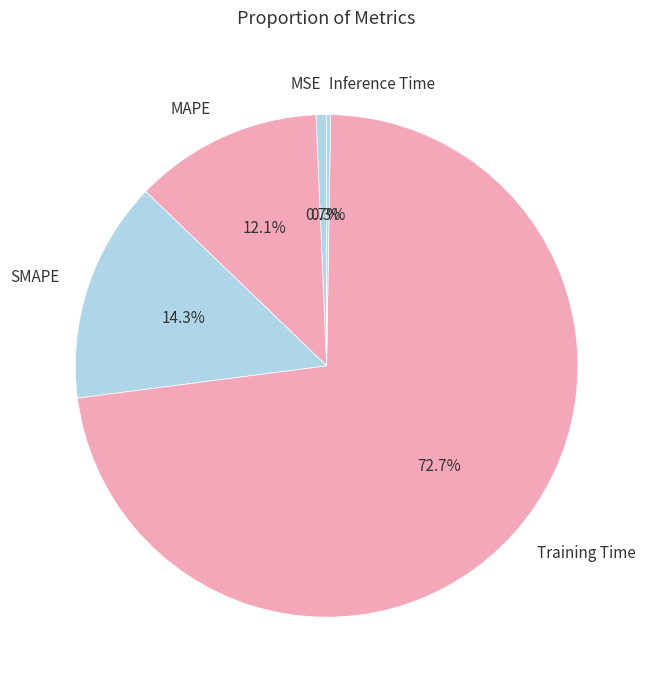

Which category has the biggest portion of the pie?

Training Time